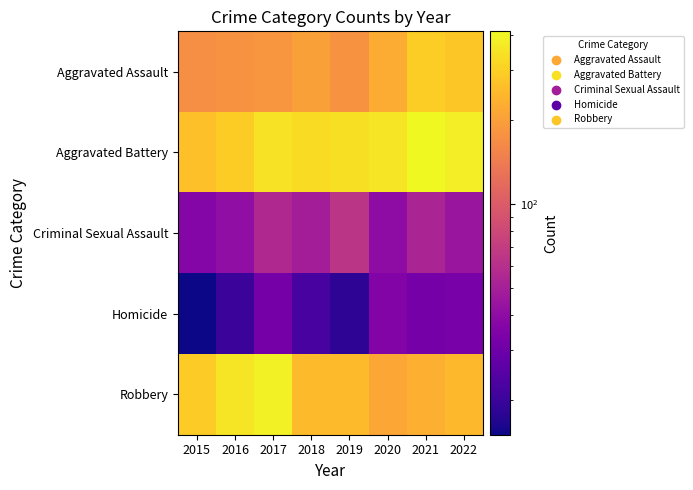

At how many categories does at least one series exceed 161?

8